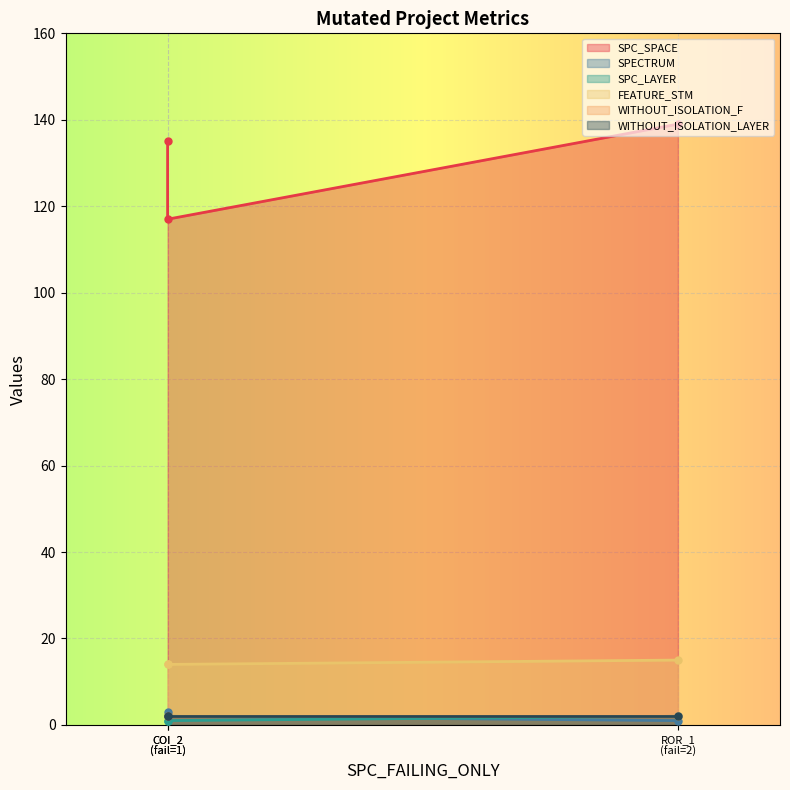

What is the value of the SPECTRUM point at the 2nd from the left?

2